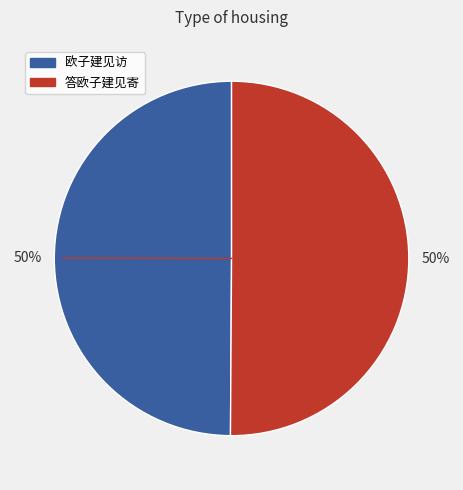

What is the ratio of the value at 答欧子建见寄 to the value at 欧子建见访?

1.0